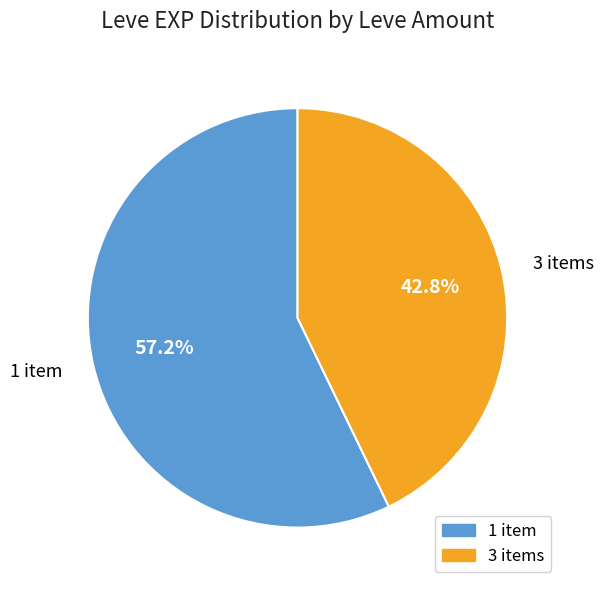

Is there a majority slice in this chart?

Yes